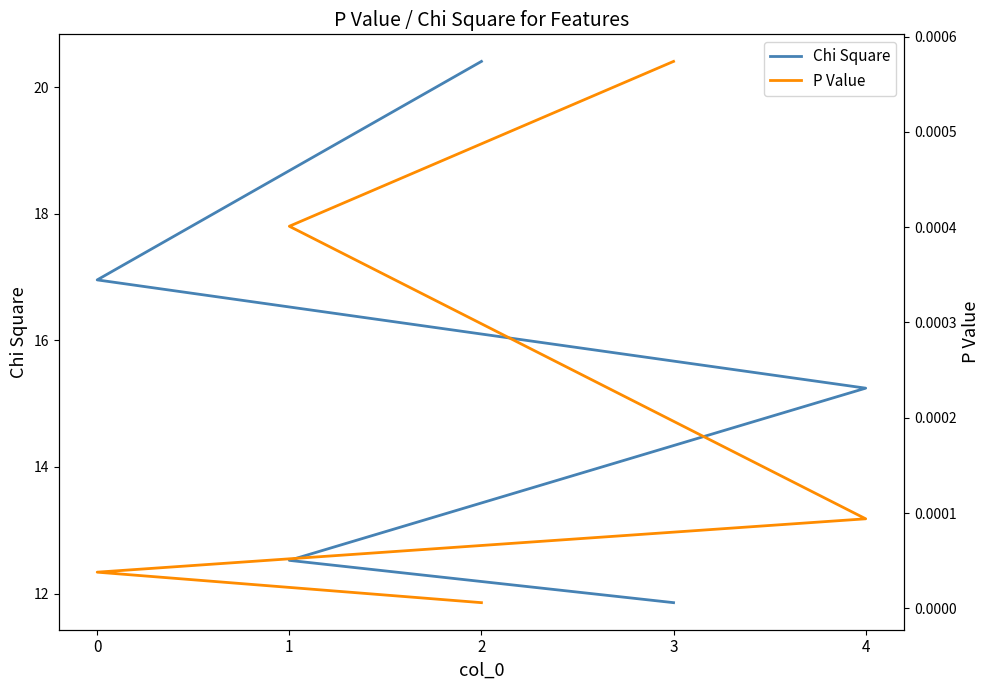

The value of Chi Square at 2 is 33.0. True or false?

False